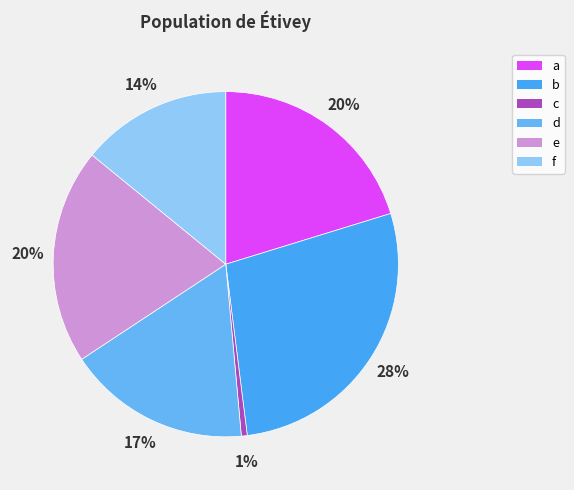

Count the number of slices in the pie.

6